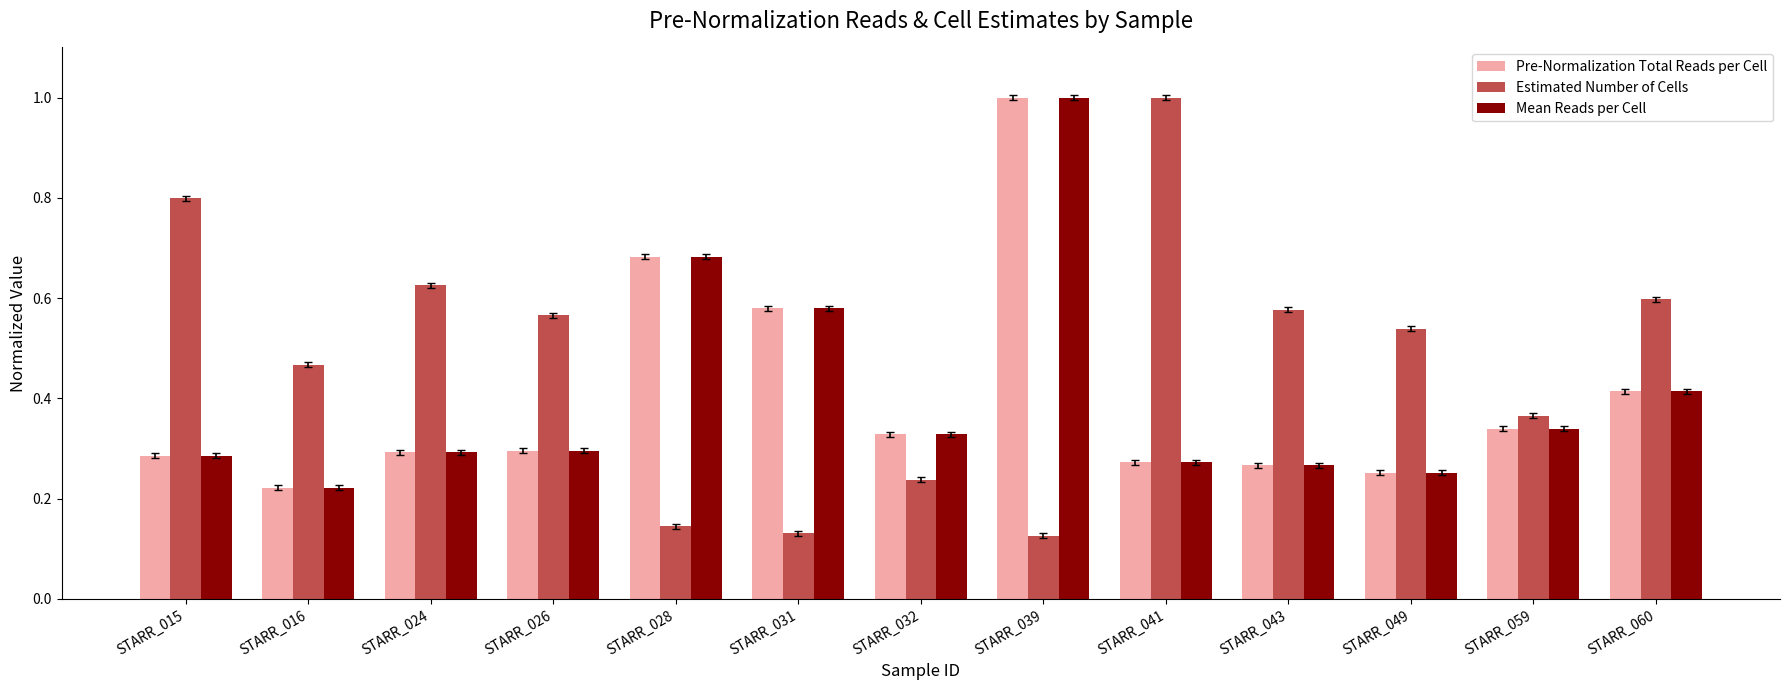

The Mean Reads per Cell series shows 0.4 at STARR_043. True or false?

False